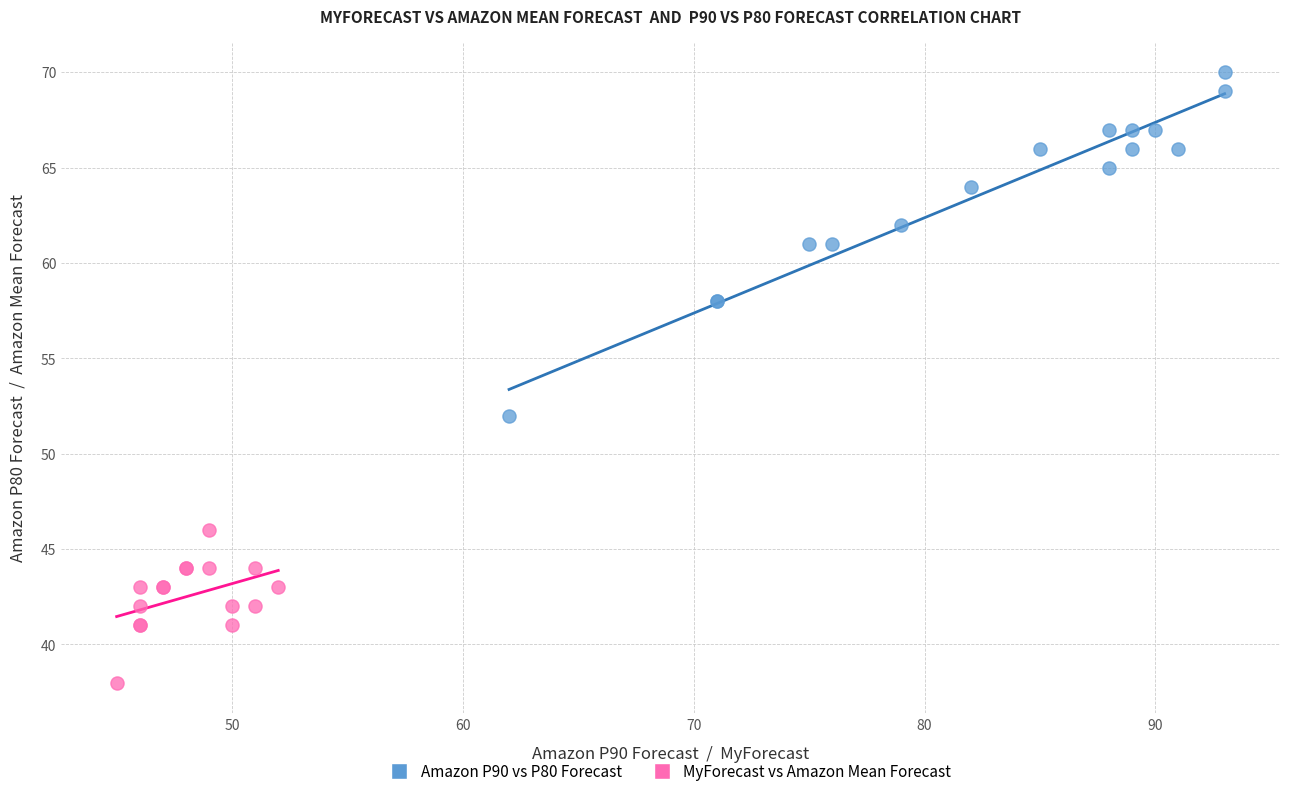

Which series reaches the minimum Y coordinate?

MyForecast vs Amazon Mean Forecast